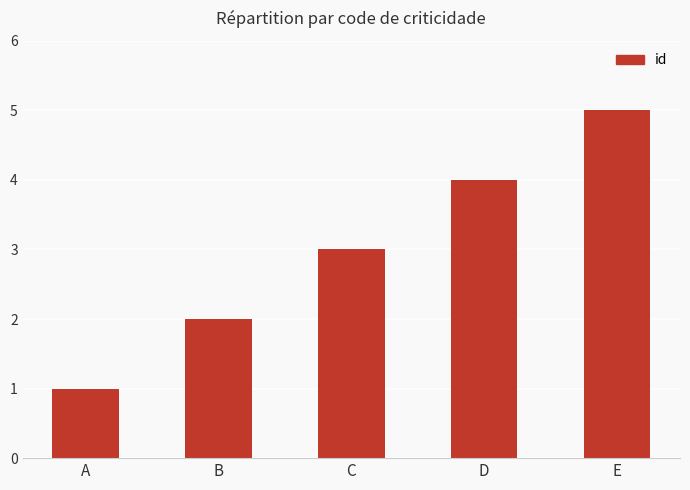

List the labels in order of value, smallest first.

A, B, C, D, E